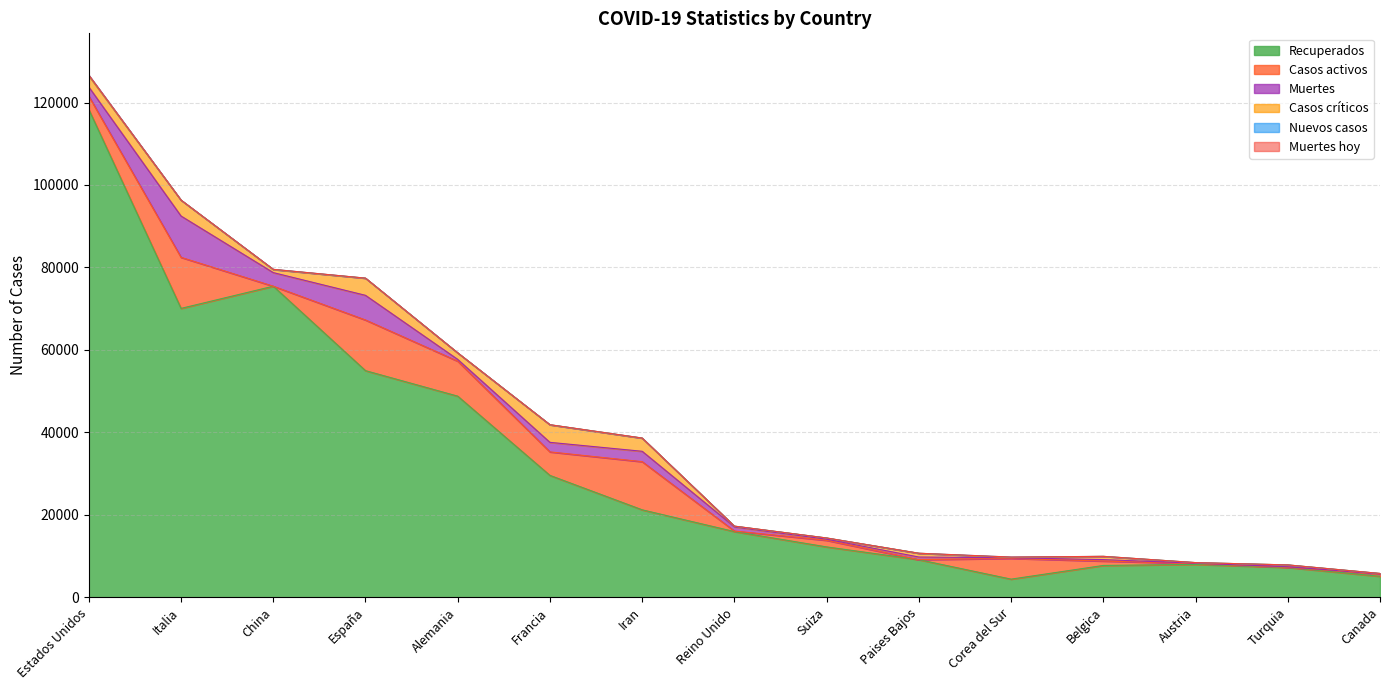

True or false: Muertes has a value of 101 at Canada.

False